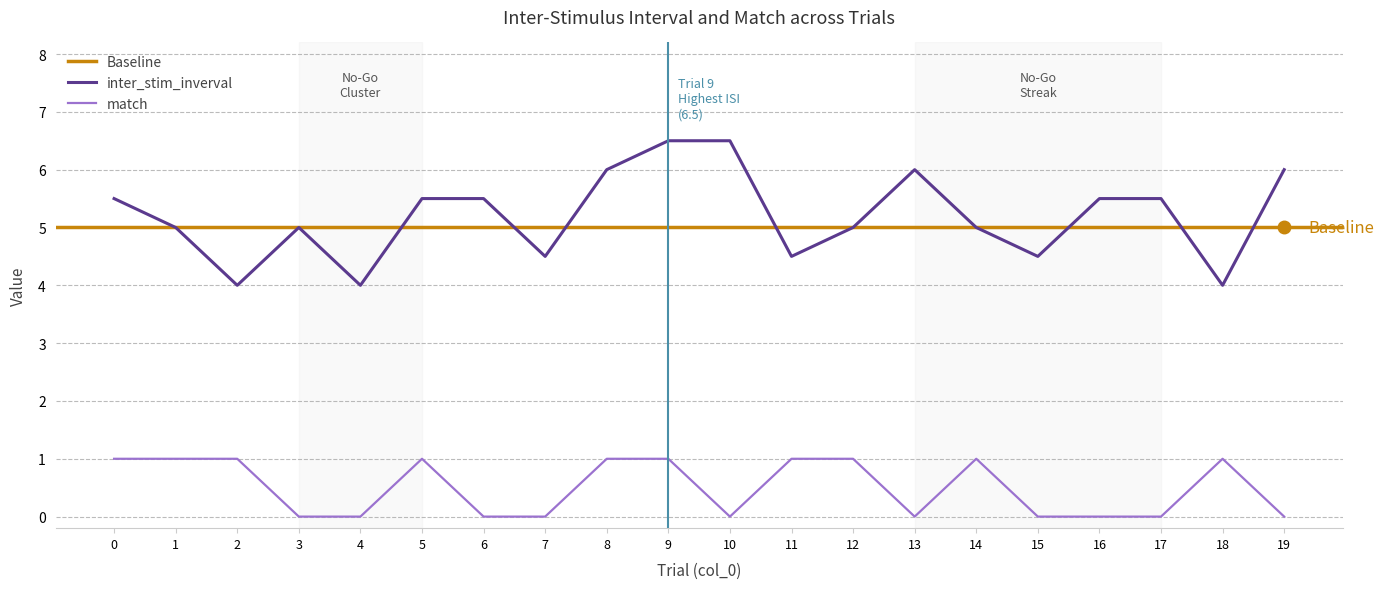

Which category has the lowest value in the match series?

3